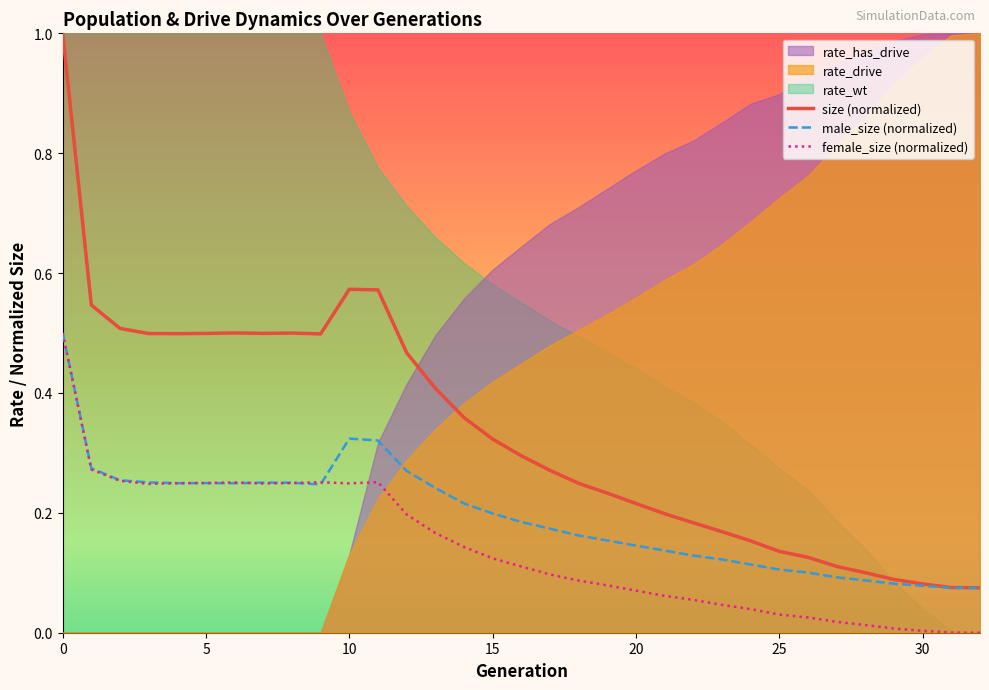

Is it true that male_size equals 0.1 at 29?

True